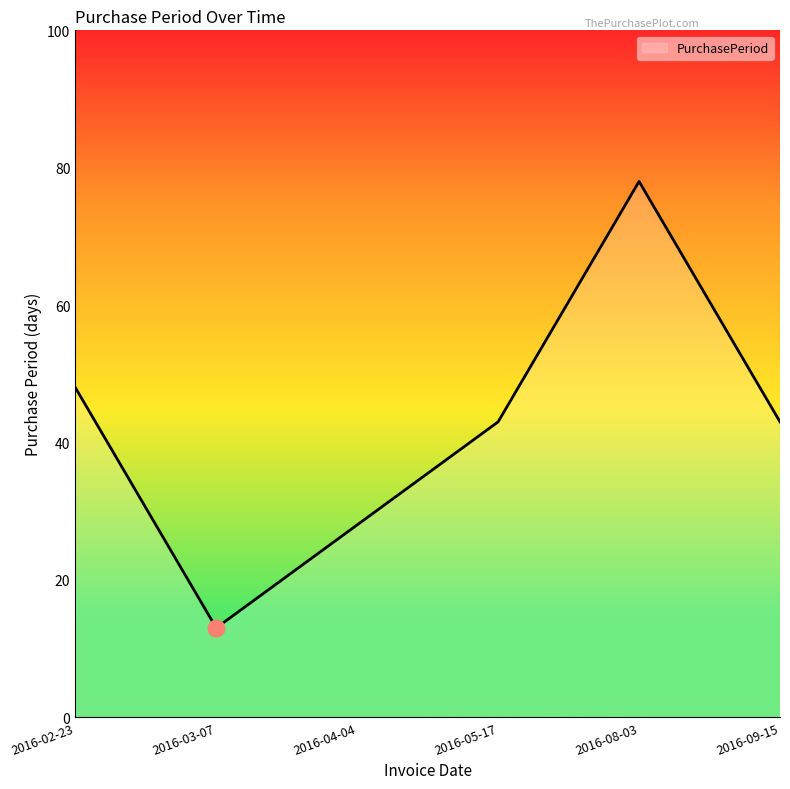

How many categories are shown in the chart?

6